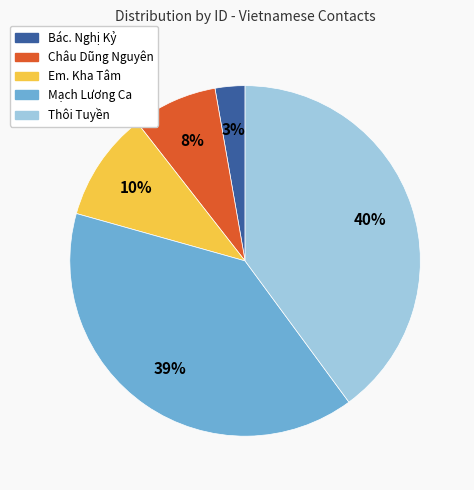

Count the number of slices in the pie.

5